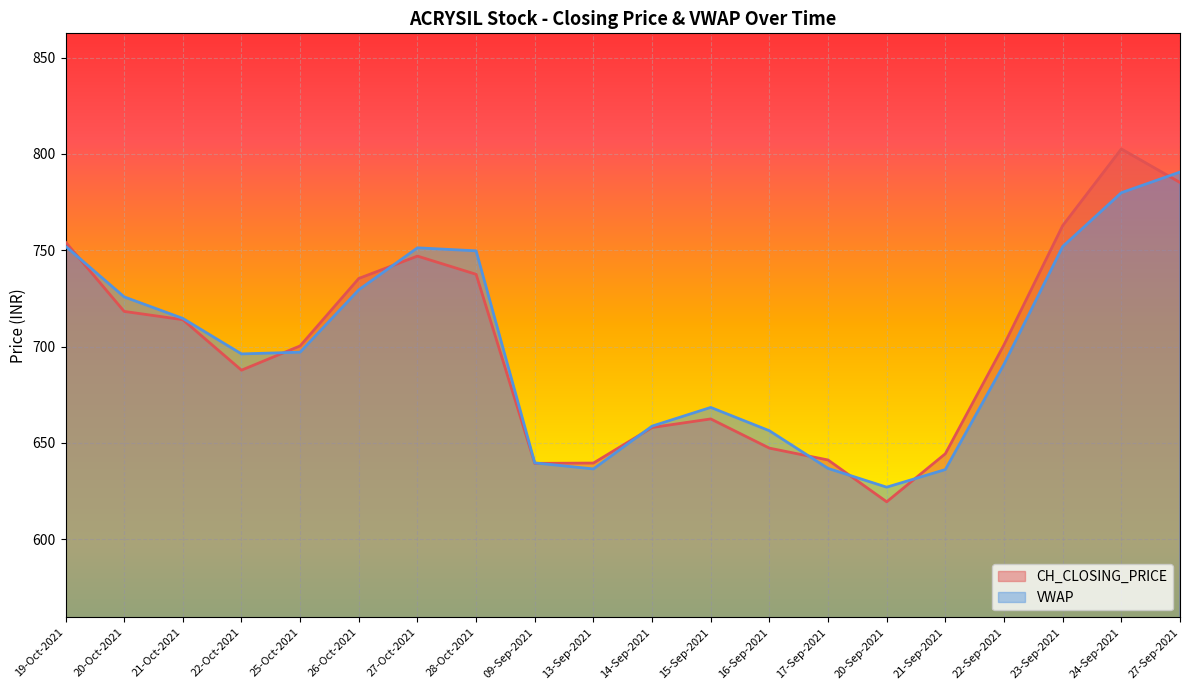

What is the change in value from 25-Oct-2021 to 21-Sep-2021?

-56.0